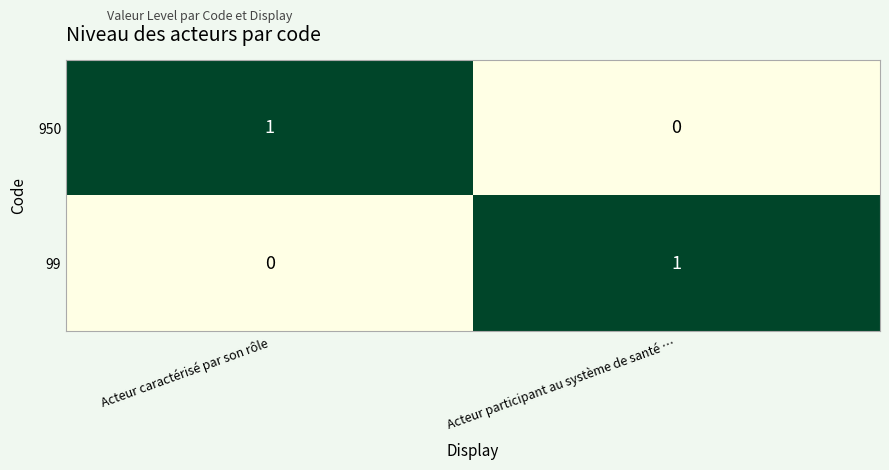

Is the value of 950 at Acteur caractérisé par son rôle greater than the value of 99 at Acteur caractérisé par son rôle?

Yes